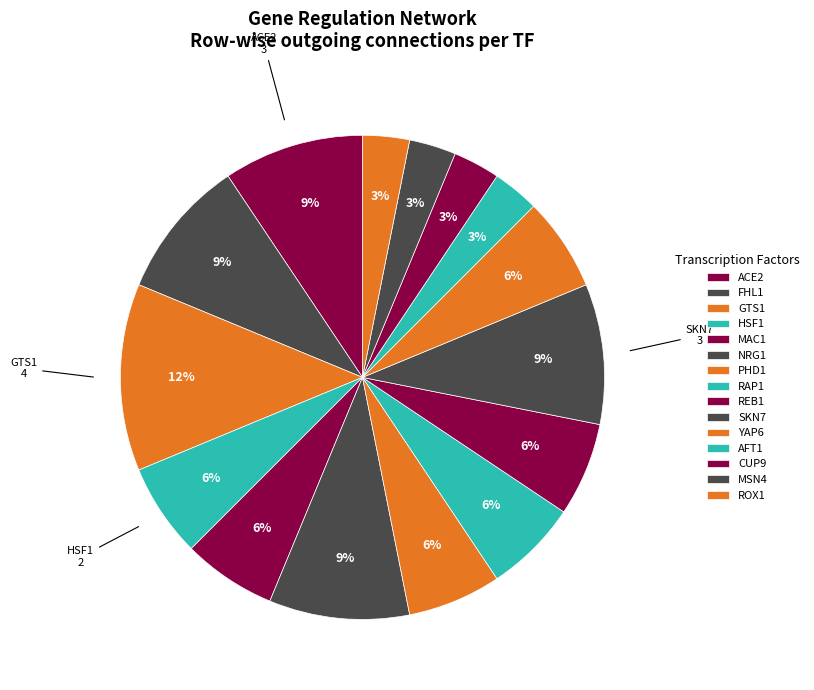

How many slices are in this pie chart?

15